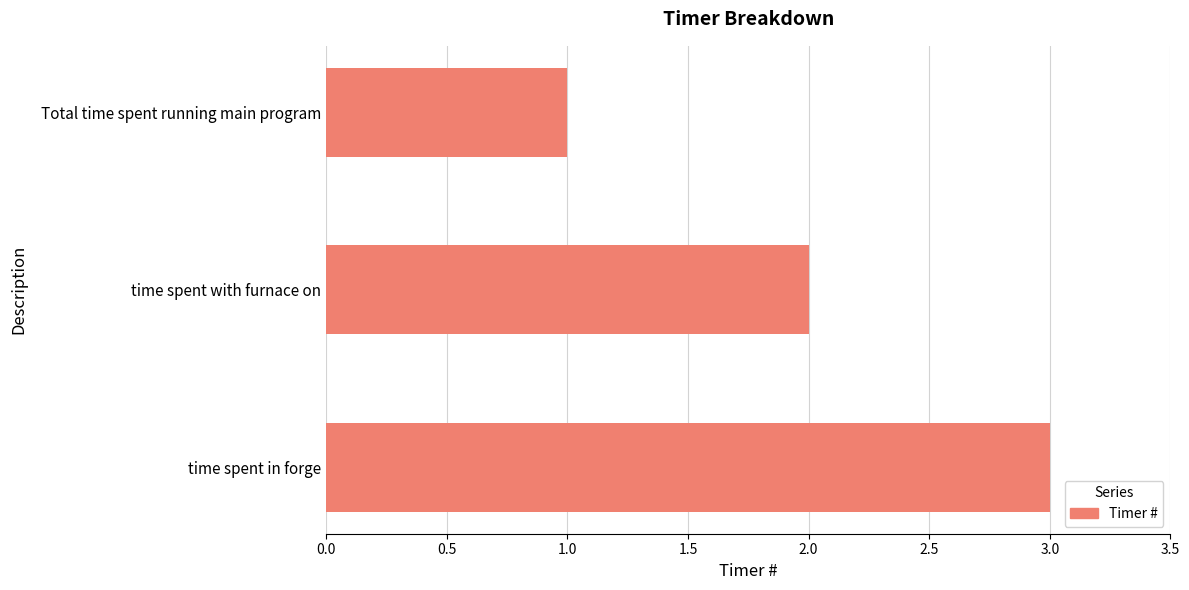

Which has a higher value, time spent in forge or time spent with furnace on?

time spent in forge